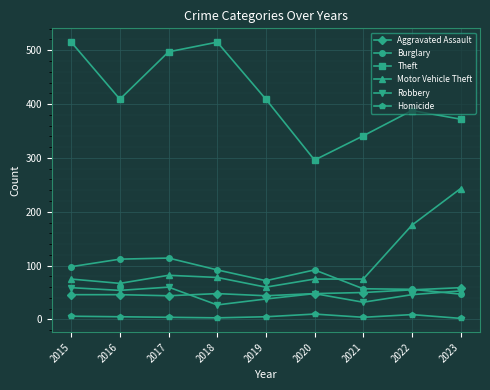

Where is Motor Vehicle Theft nearest to the value 151?

2022